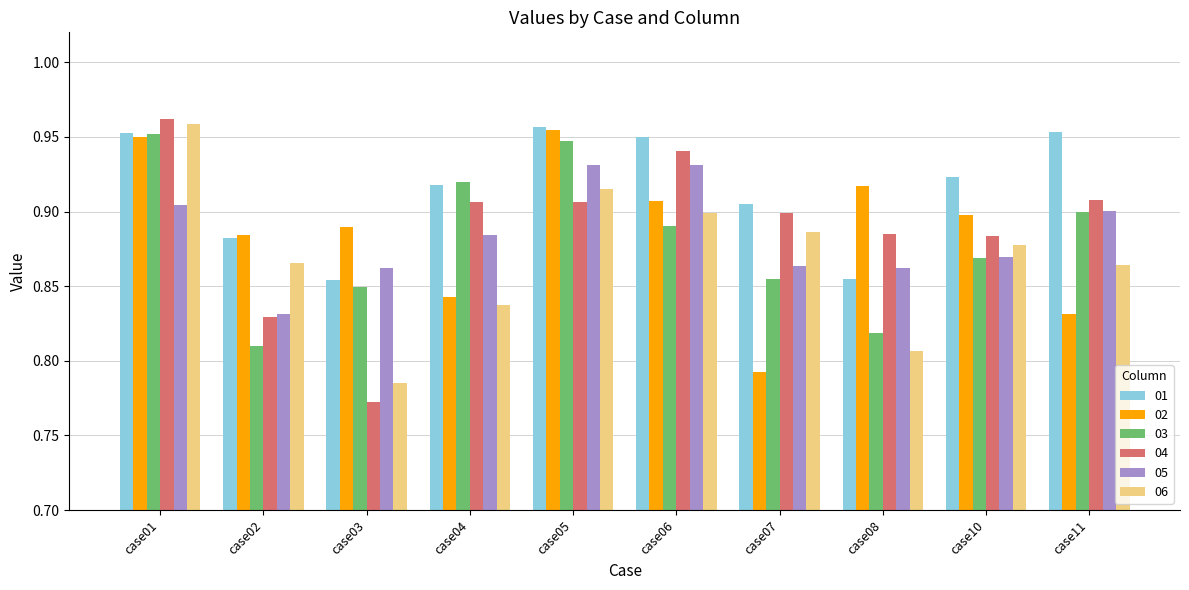

Is it true that 02 equals 0.9 at case02?

True